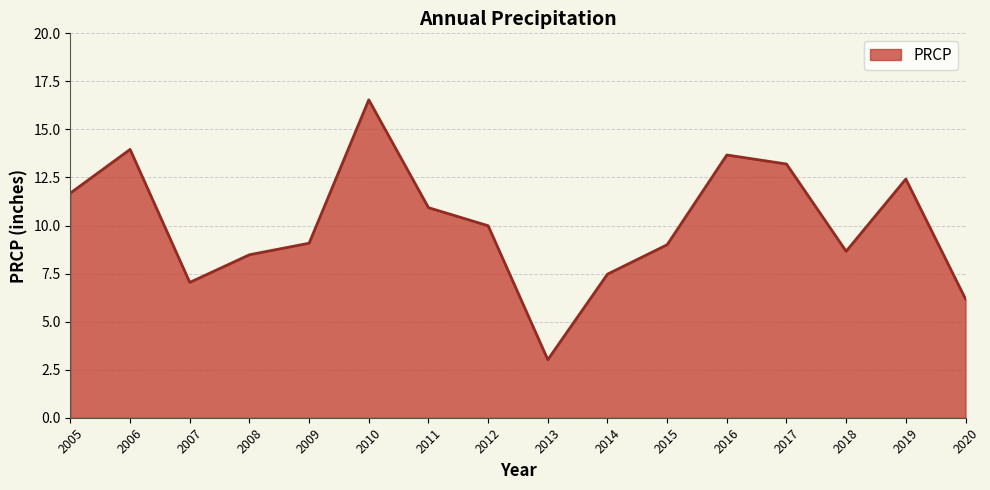

What is the ratio of the value at 2017 to the value at 2010?

0.8